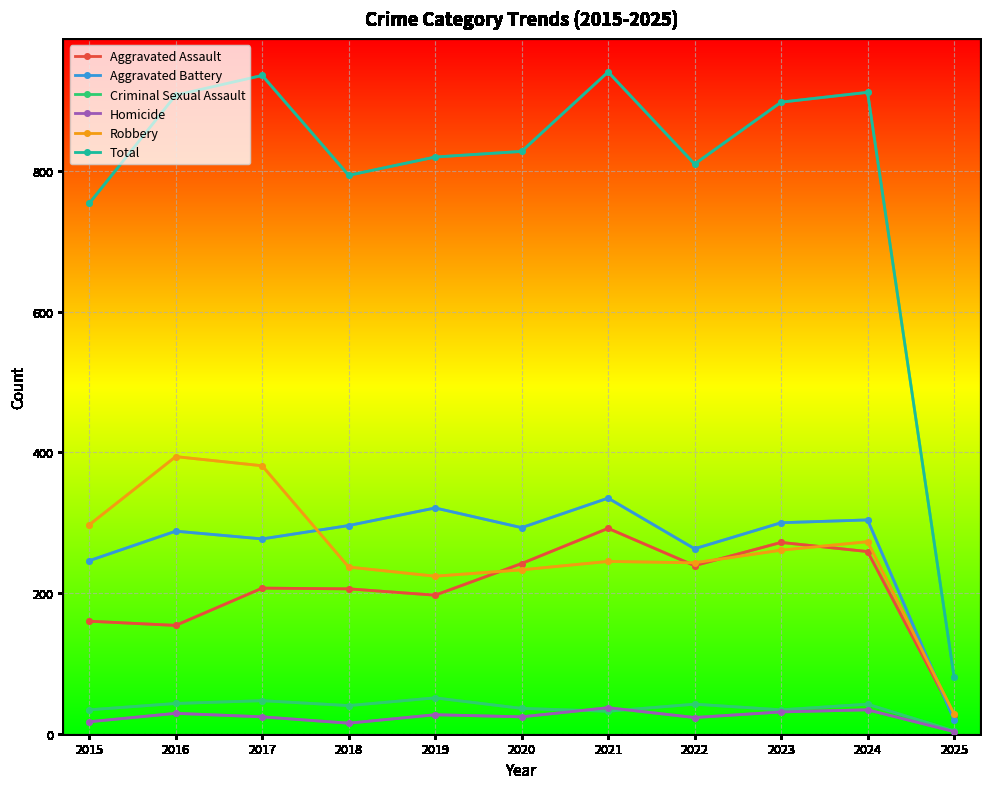

At which category does the chart reach its minimum across all series?

2025